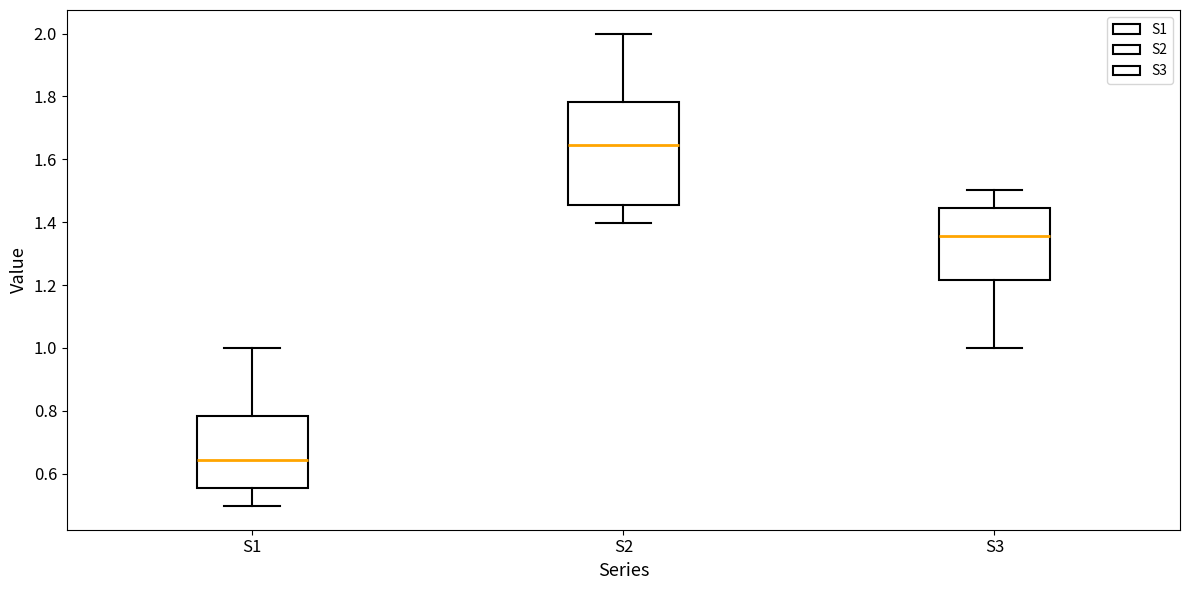

Reading left to right, read every box against the y-axis: the position of its median line, the range the box covers, and the ends of its whiskers. The values are not printed on the chart, so give them approximately, as read against the axis.

S1: median 0.64, box 0.56 to 0.78, whiskers 0.50 to 1.00
S2: median 1.64, box 1.46 to 1.78, whiskers 1.40 to 2.00
S3: median 1.36, box 1.22 to 1.44, whiskers 1.00 to 1.50